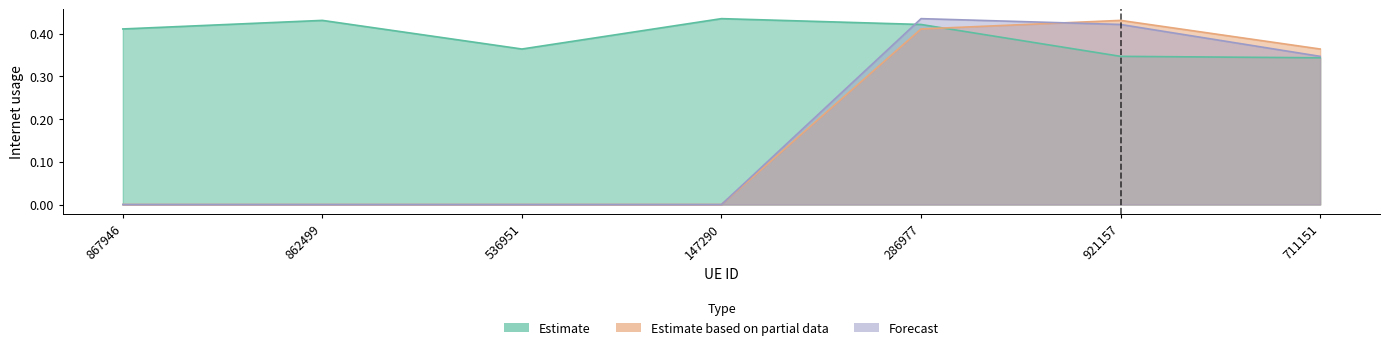

Reading left to right, extract all data points from this chart.

Estimate: 867946=0.4	862499=0.4	536951=0.4	147290=0.4	286977=0.4	921157=0.3	711151=0.3
Estimate based on partial data: 867946=0.0	862499=0.0	536951=0.0	147290=0.0	286977=0.4	921157=0.4	711151=0.4
Forecast: 867946=0.0	862499=0.0	536951=0.0	147290=0.0	286977=0.4	921157=0.4	711151=0.3